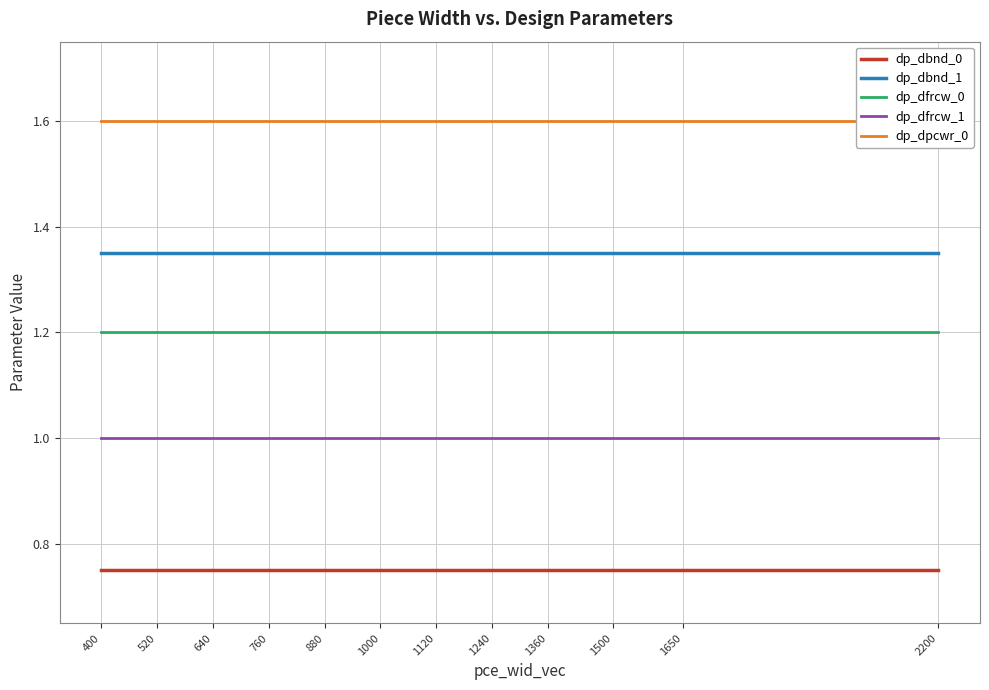

Which series has the largest total across all categories?

dp_dpcwr_0